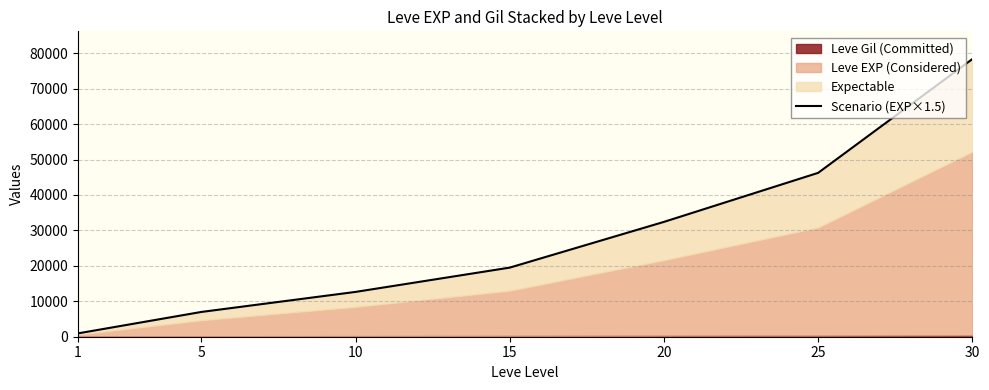

Which category has the highest value across all series?

30